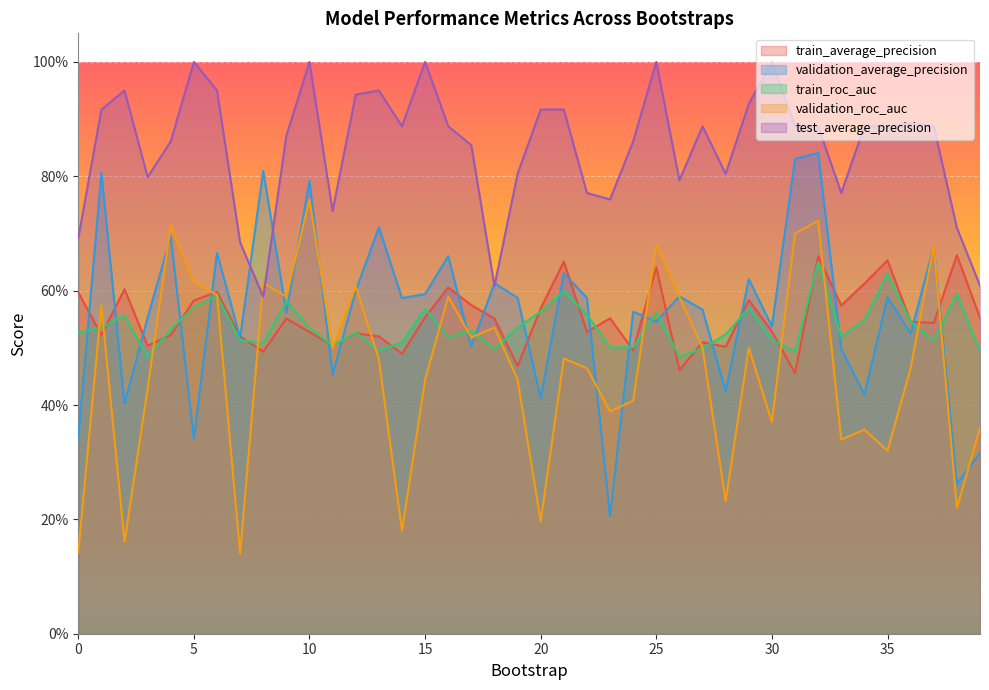

The value of validation_roc_auc at 29 is 0.8. True or false?

False